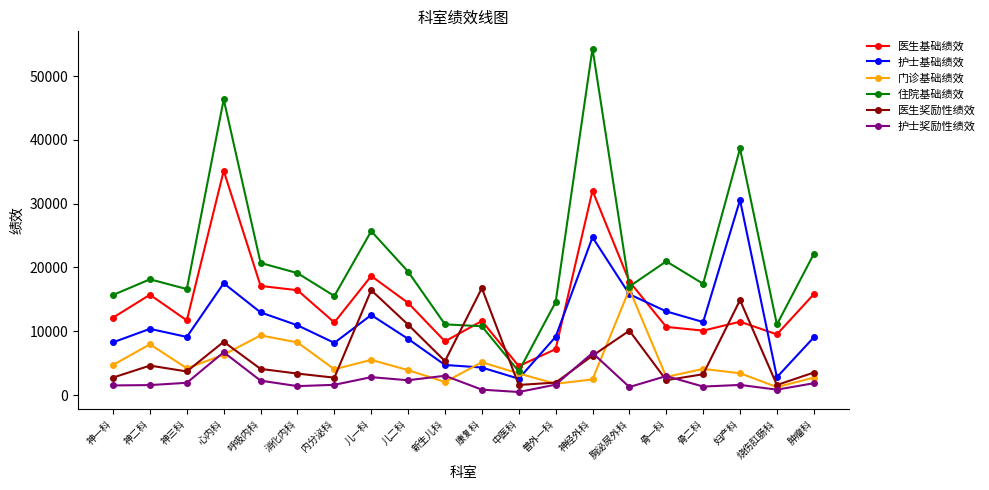

How many values in the 医生奖励性绩效 series are below 4110?

10